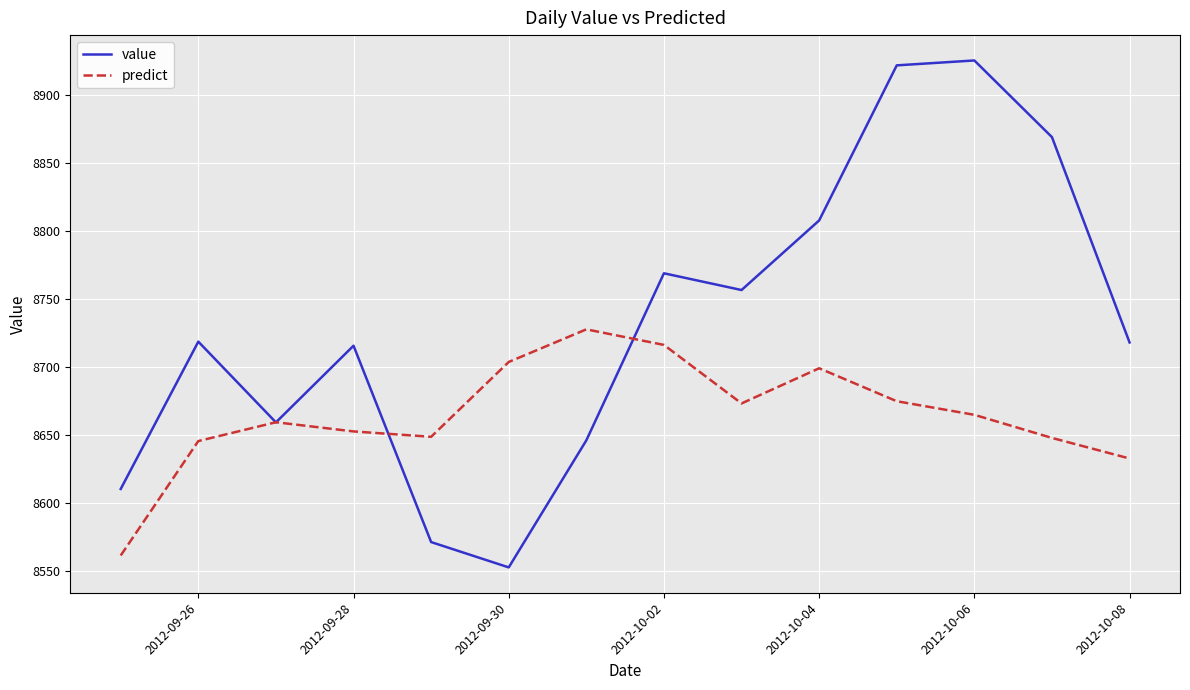

What is the minimum value for predict?

8561.8